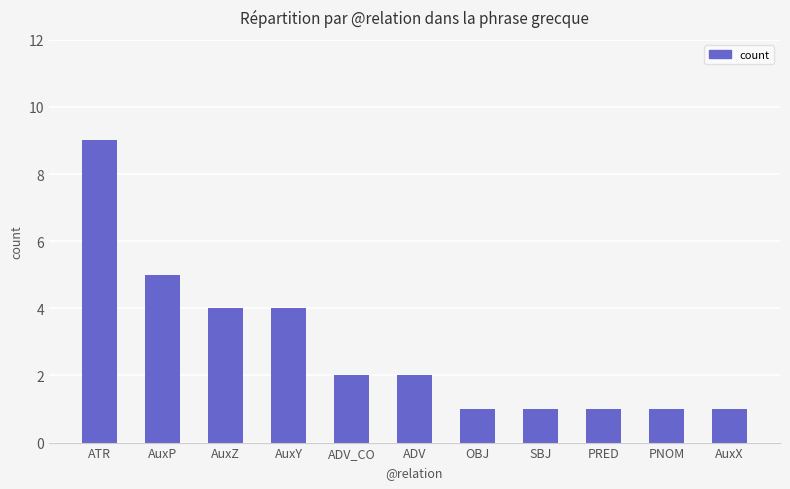

What is the label of the 10th bar from the left?

PNOM